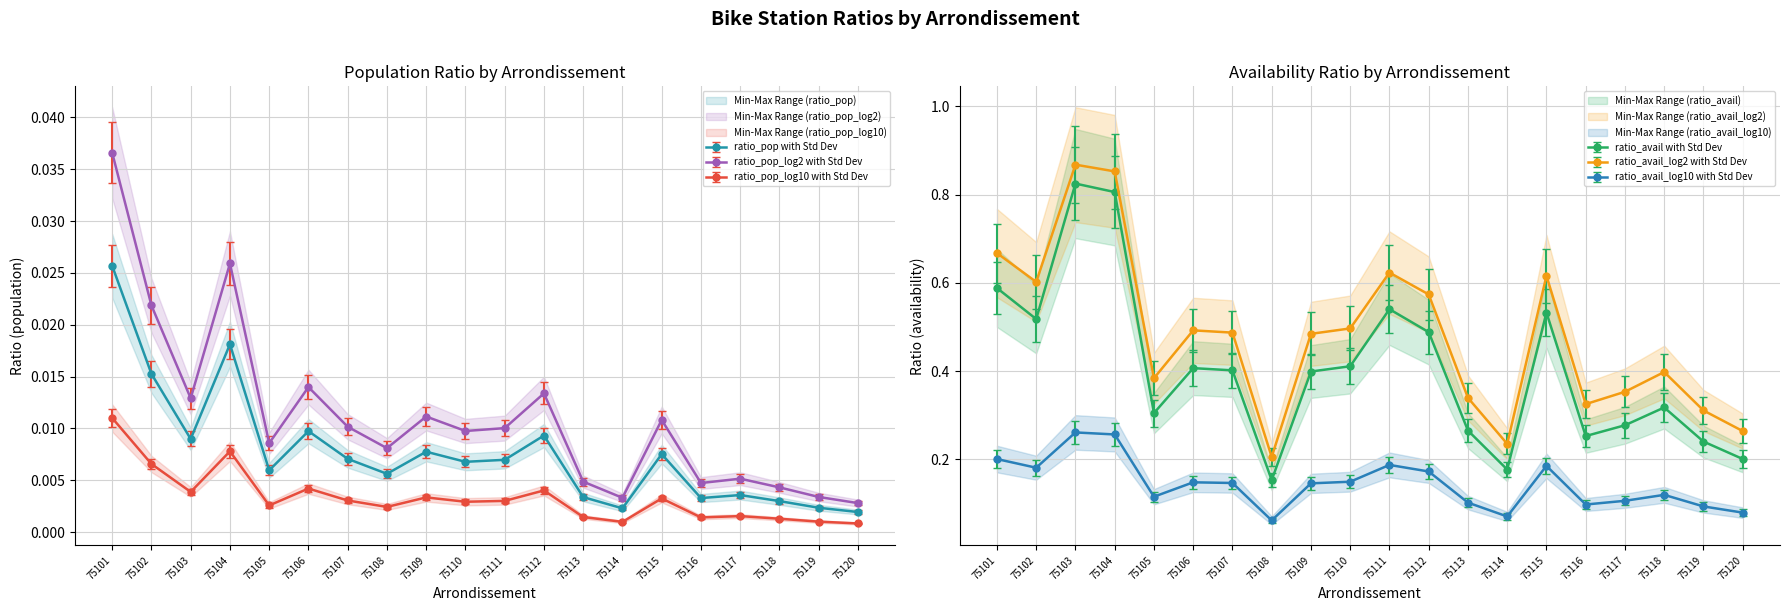

The ratio_pop_log10 series shows 0.0 at 75118. True or false?

True